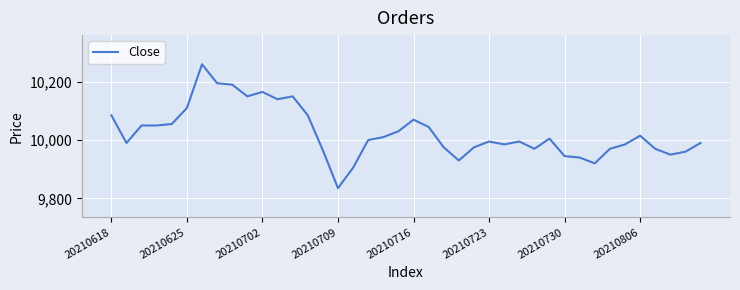

What is the smallest value displayed?

9835